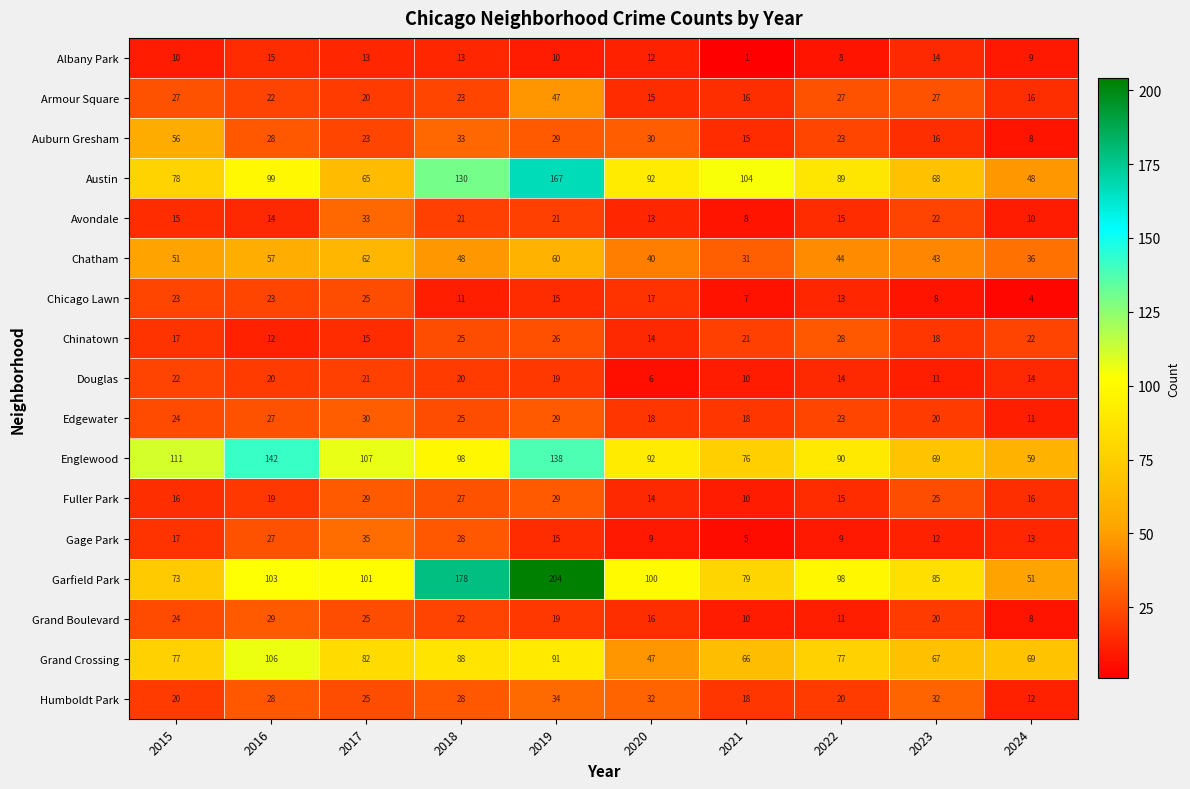

At which category is the sum across all series the highest?

2019